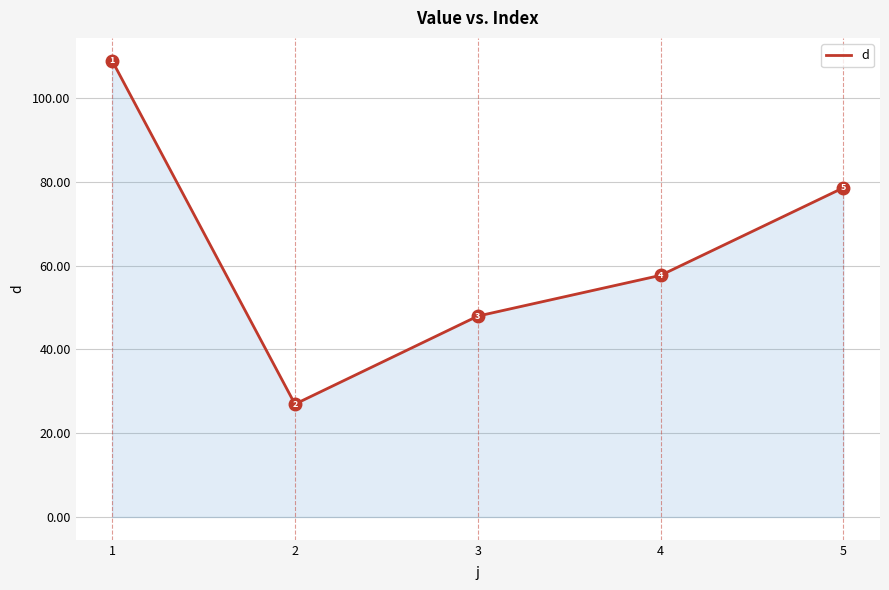

True or false: the data shows 70.2 at 3.

False